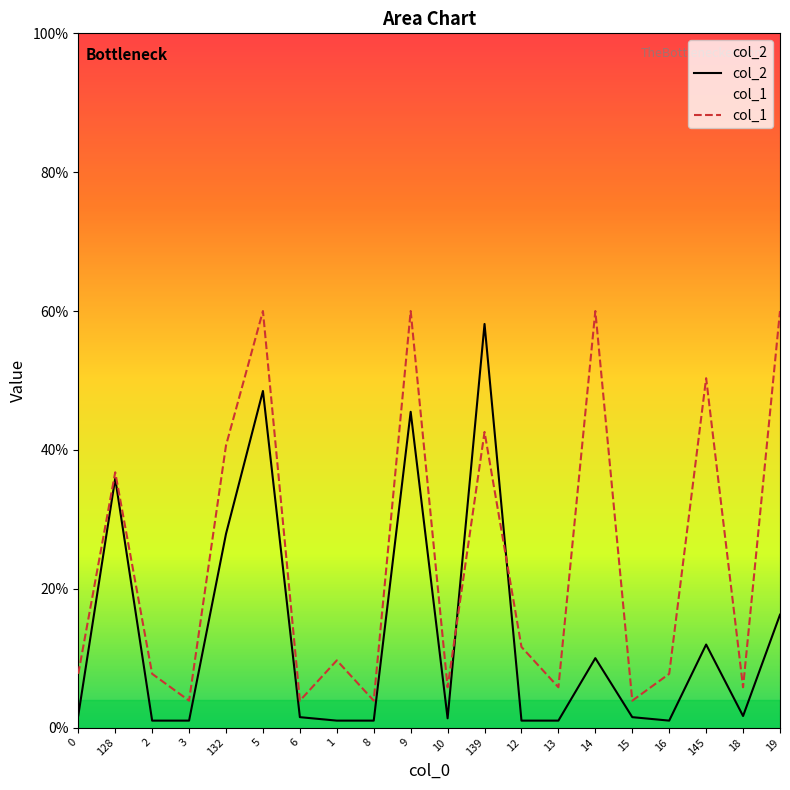

What is the spread (max minus min) of values at 14?

50.0